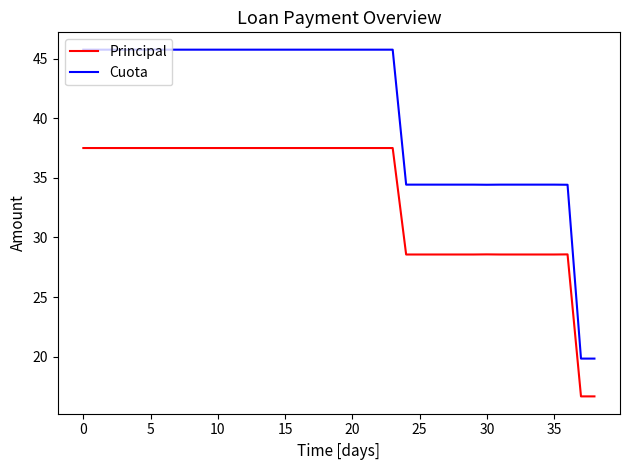

What is the smallest value displayed?

16.7